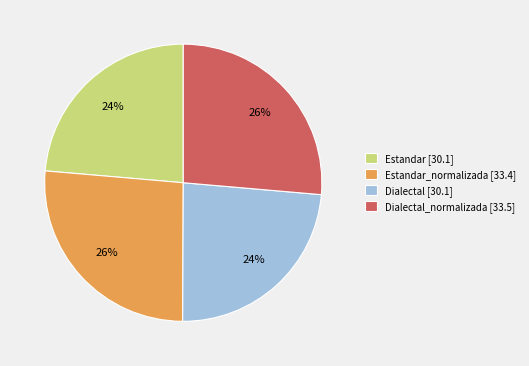

True or false: Dialectal [30.1] accounts for 38% of the total.

False